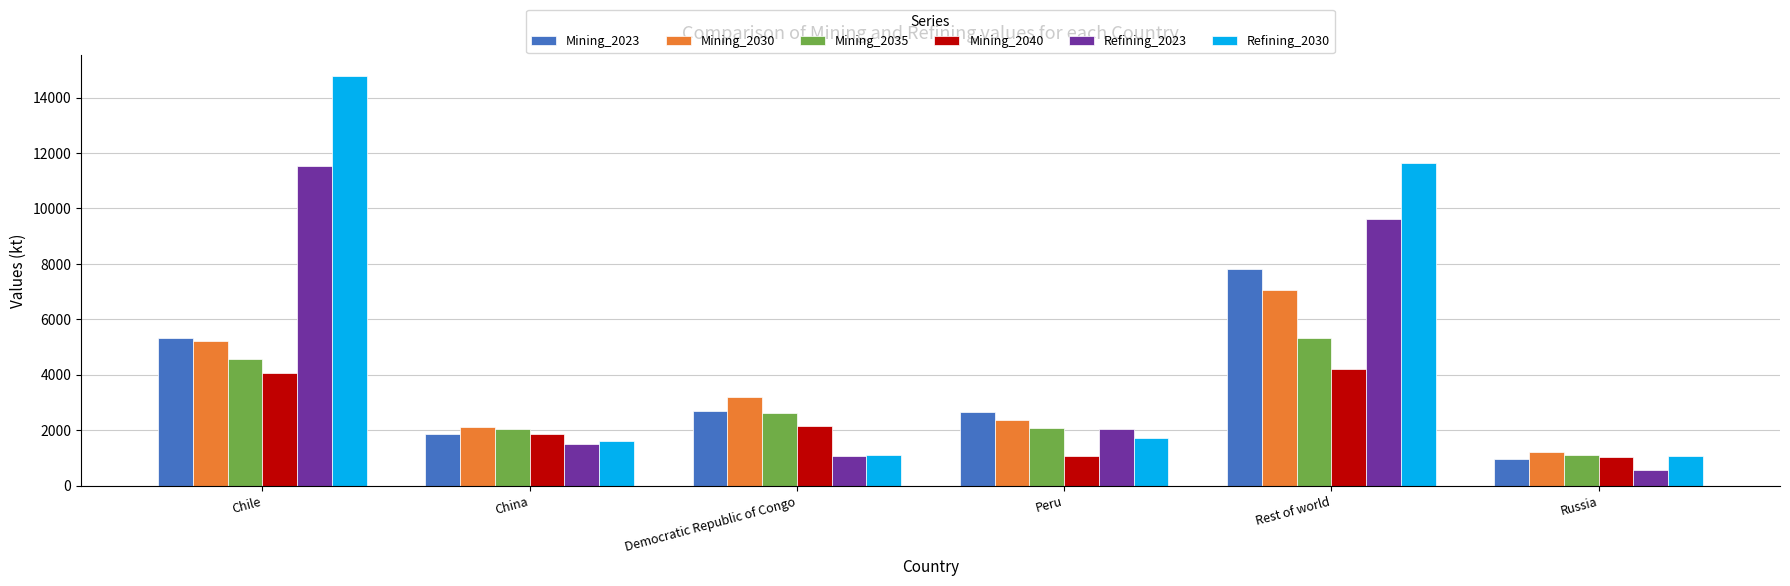

At which label does Refining_2023 reach its minimum?

Russia